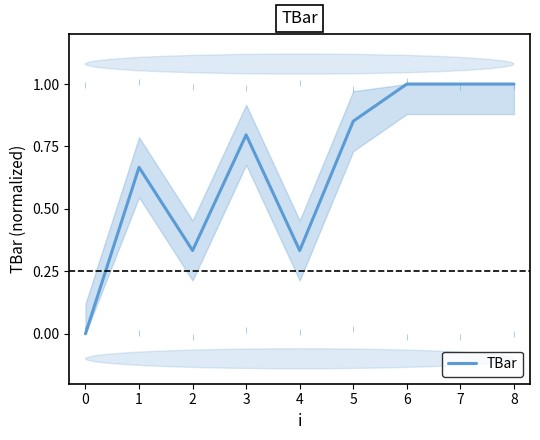

The chart shows a value of 1.0 at 8. True or false?

True